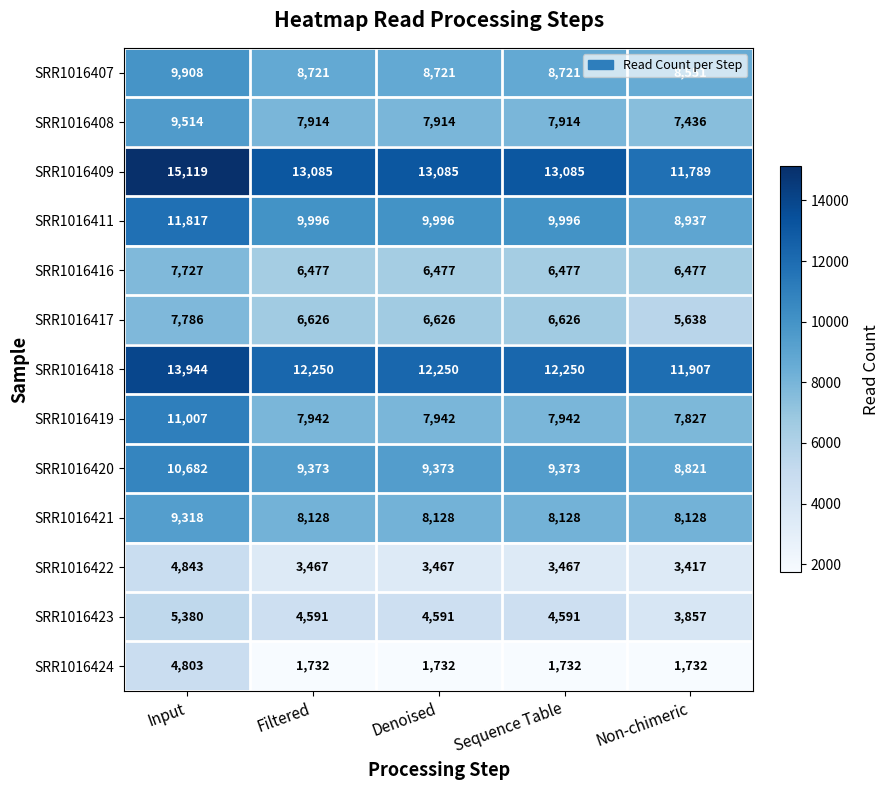

What is the total value across all series at Input?

121848